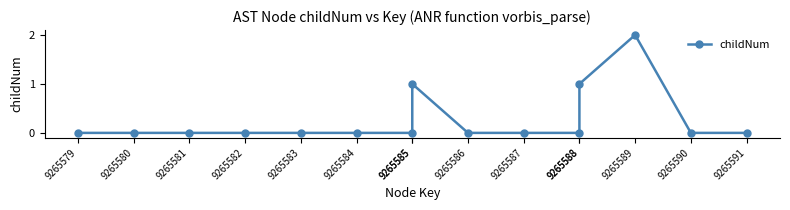

How many lines are shown in the chart?

1